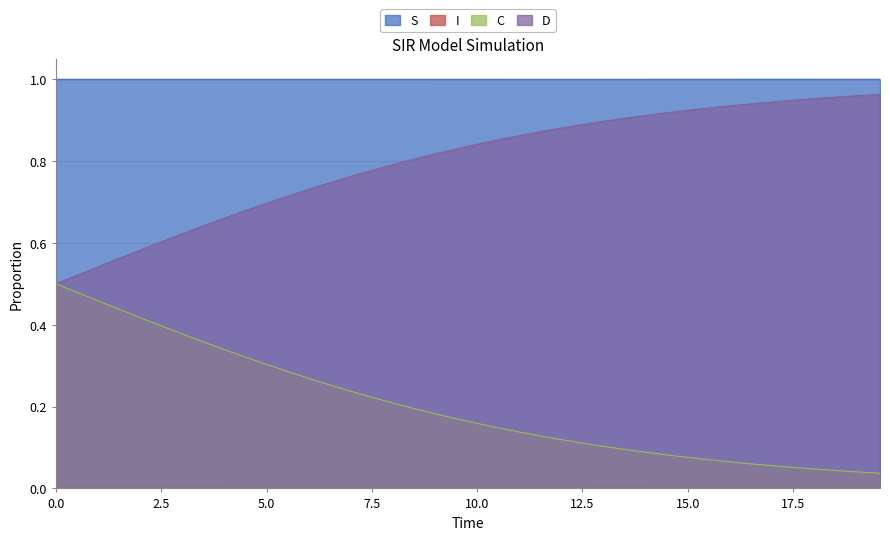

Which series has the largest total across all categories?

S